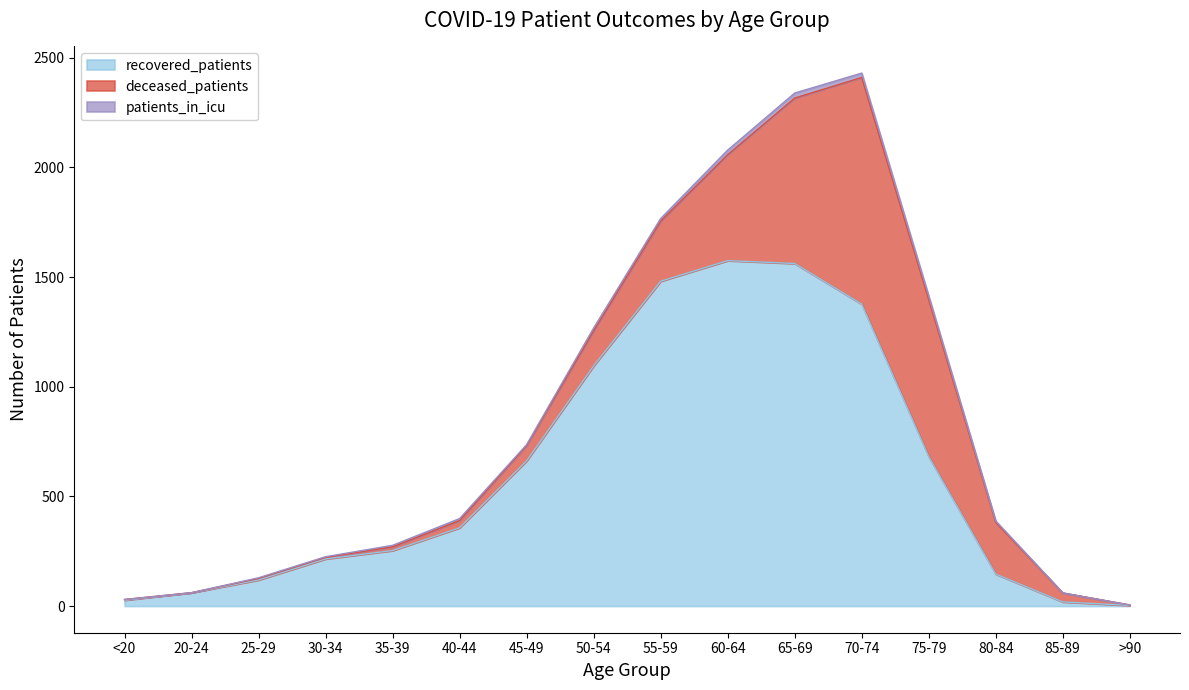

What is the label of the 8th point from the right?

55-59